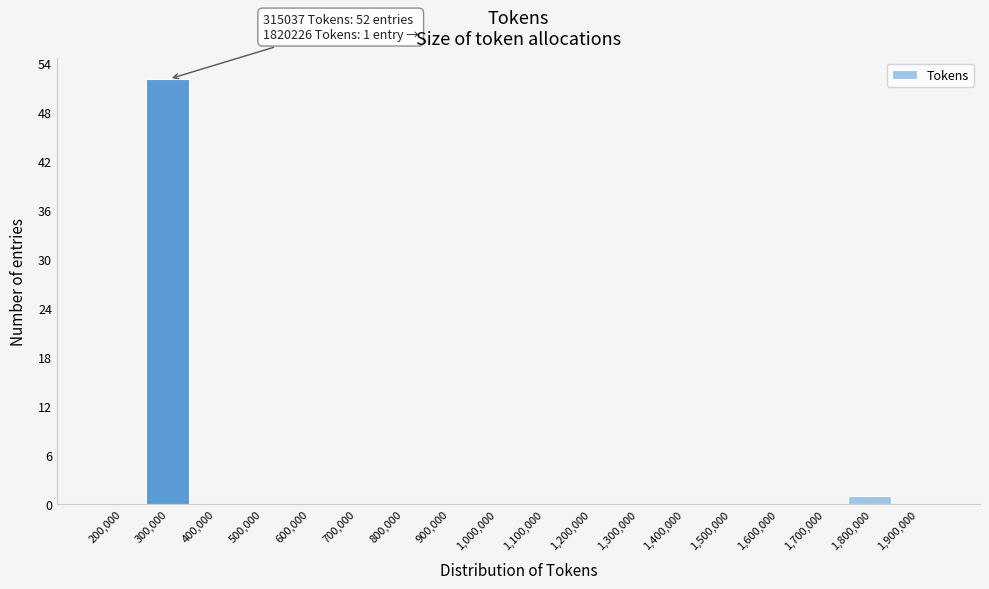

Reading left to right, what are all the values shown in this chart?

200,000=0	300,000=52	400,000=0	500,000=0	600,000=0	700,000=0	800,000=0	900,000=0	1,000,000=0	1,100,000=0	1,200,000=0	1,300,000=0	1,400,000=0	1,500,000=0	1,600,000=0	1,700,000=0	1,800,000=1	1,900,000=0